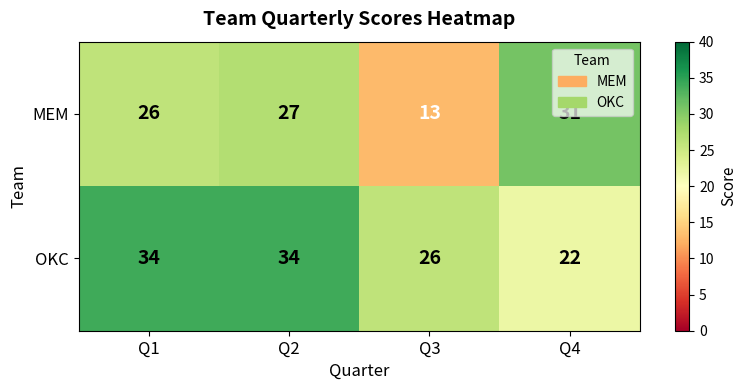

What is the greatest value displayed?

34